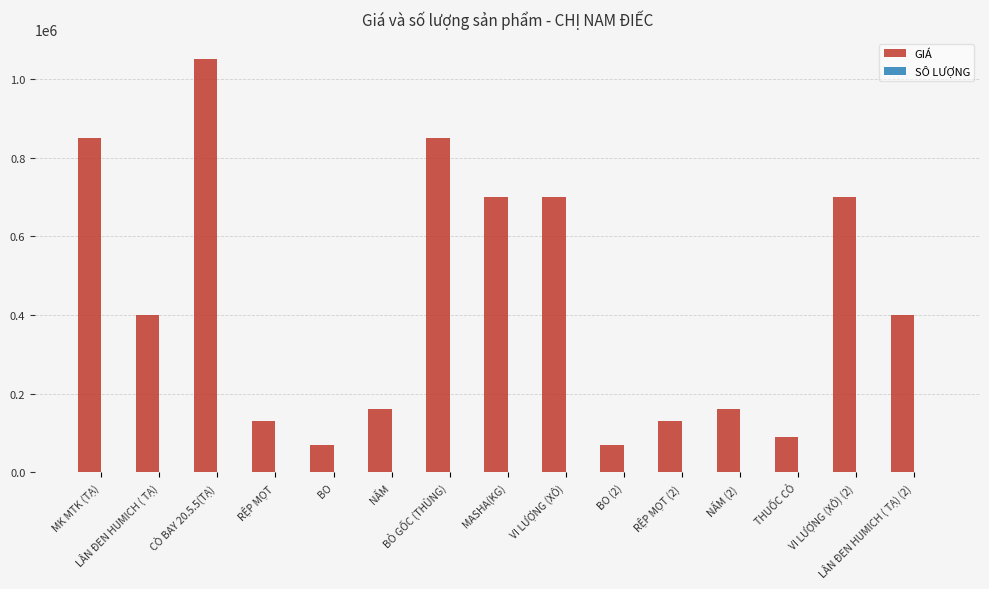

At which category is the sum across all series the highest?

CÒ BAY 20.5.5(TẠ)